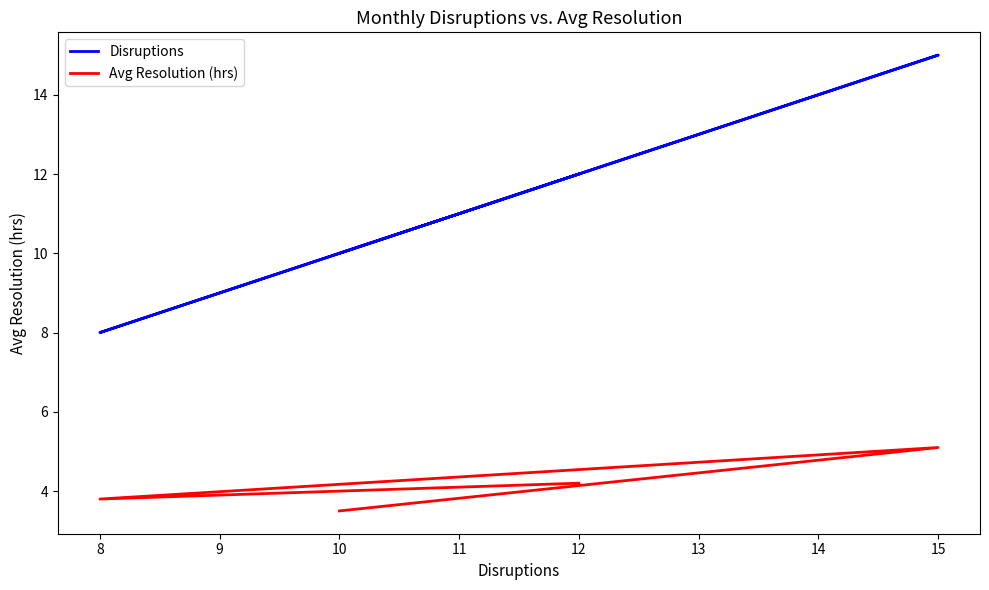

True or false: Disruptions has a value of 2.4 at 10.

False